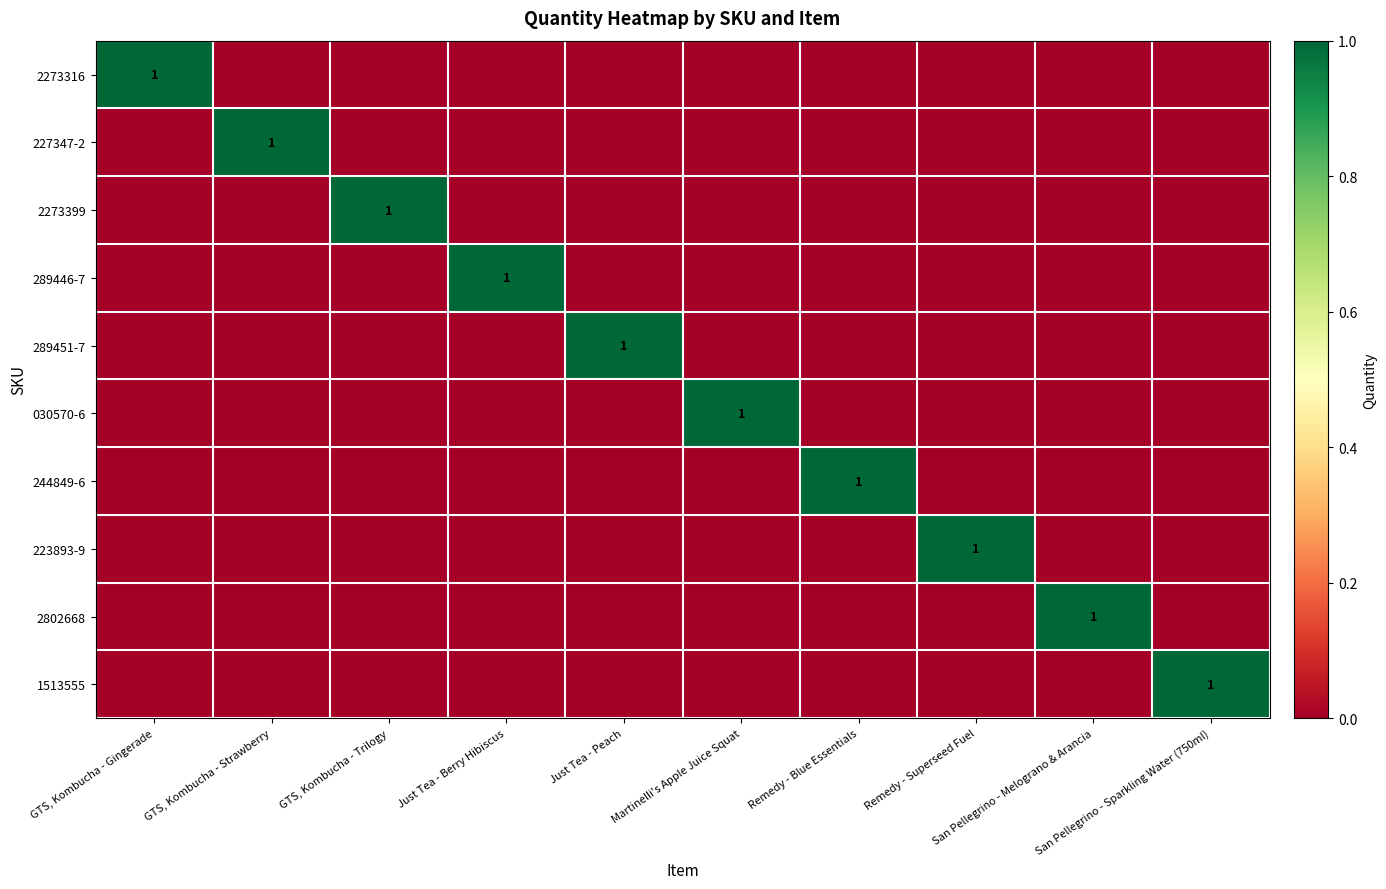

What is the maximum value shown in the chart?

1